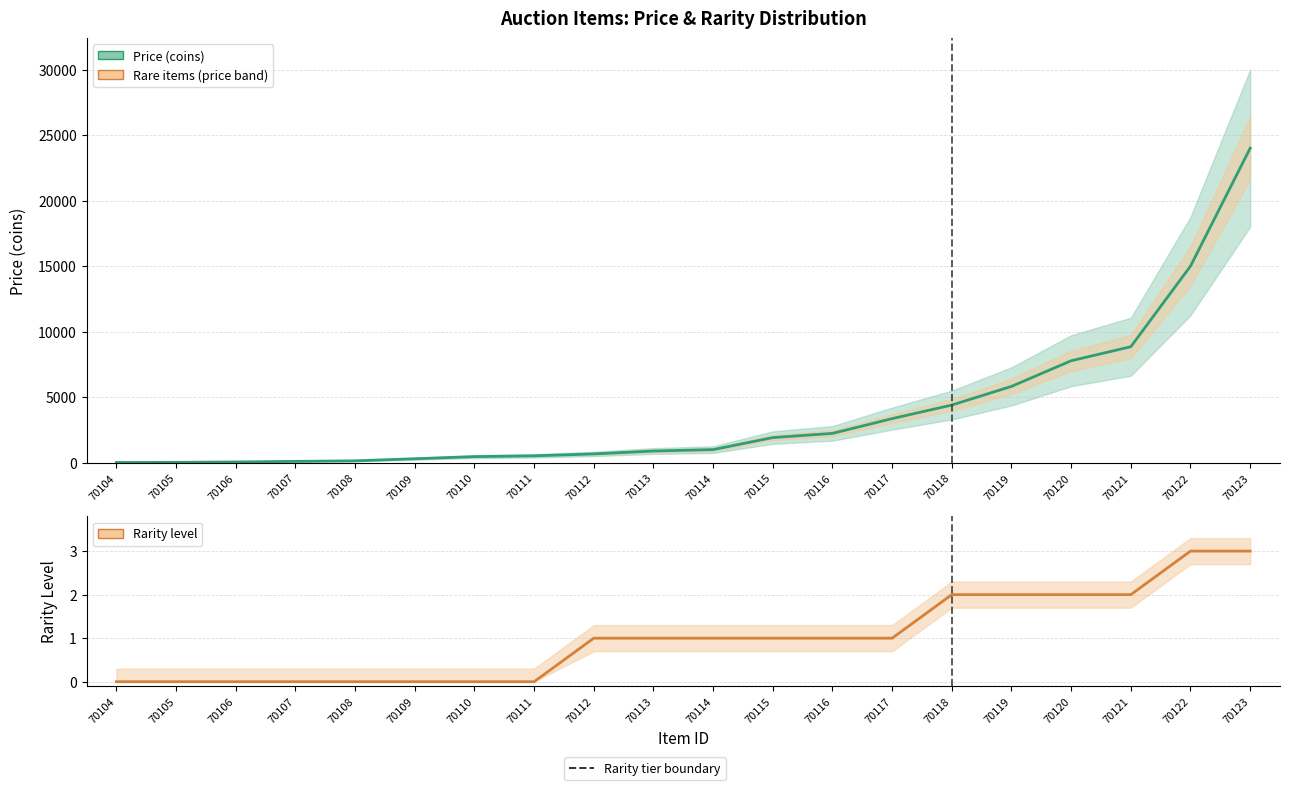

What is the greatest value displayed?

24000